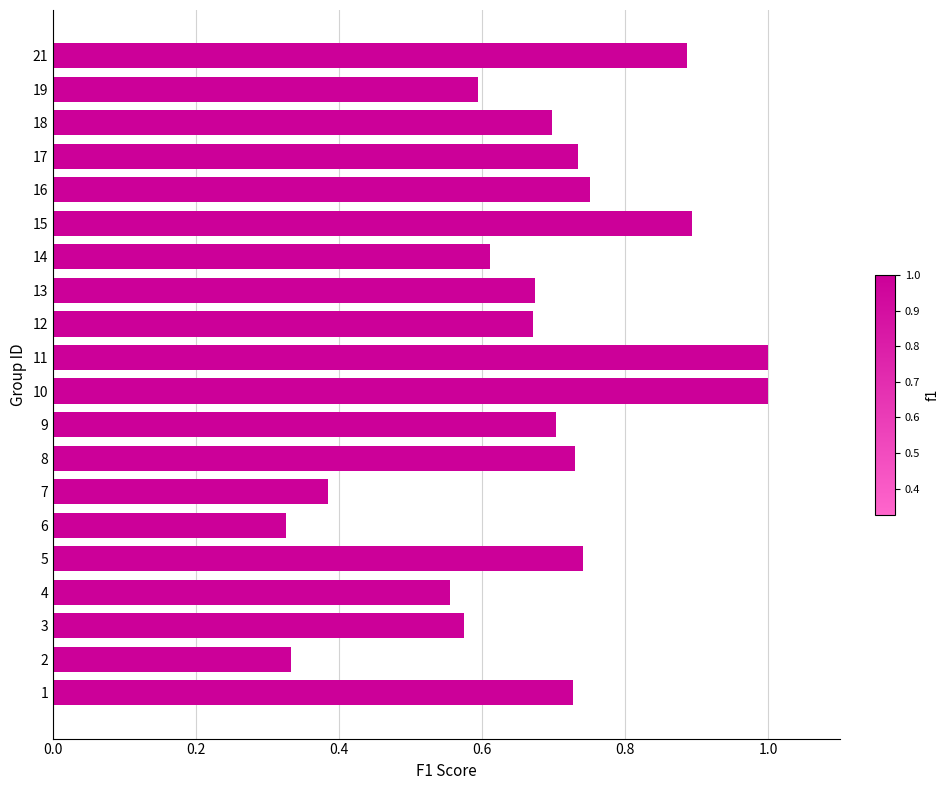

Between 15 and 16, which is larger?

15